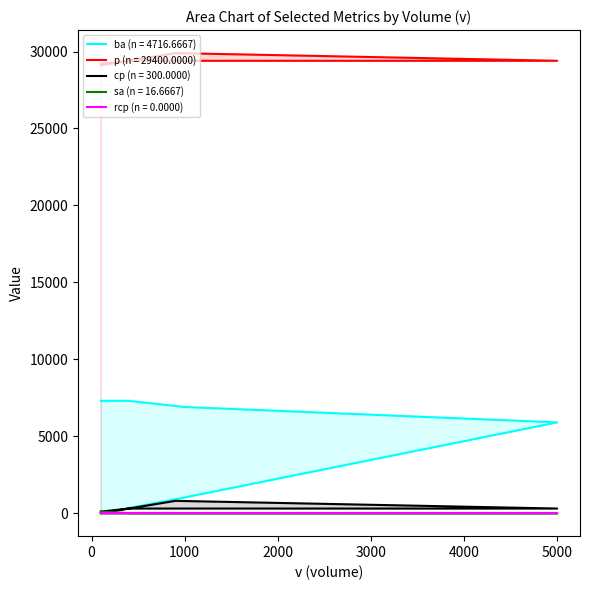

Does the chart display data point markers on the line(s)?

No